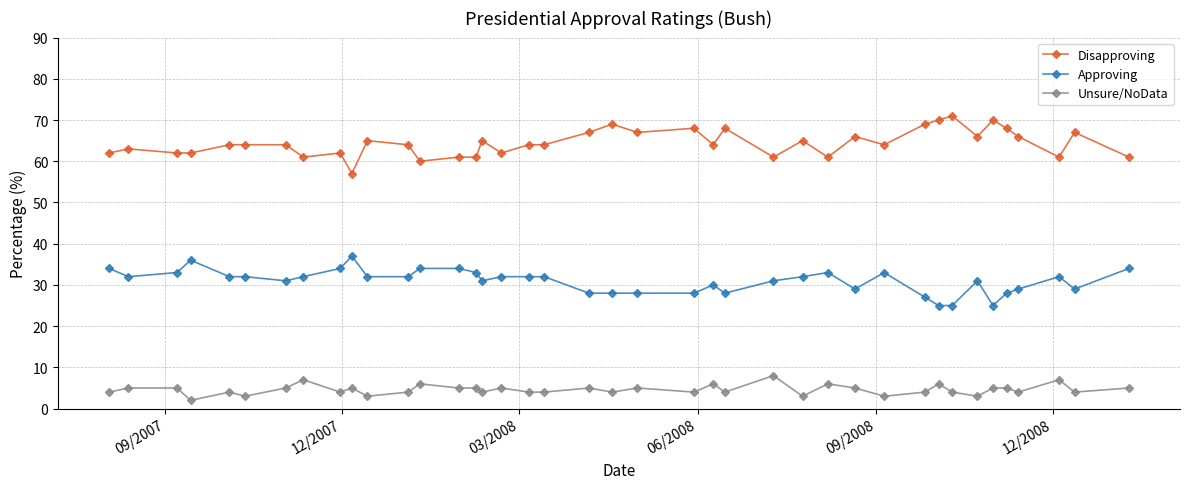

True or false: Disapproving has more than 0 points higher than both neighbors.

True